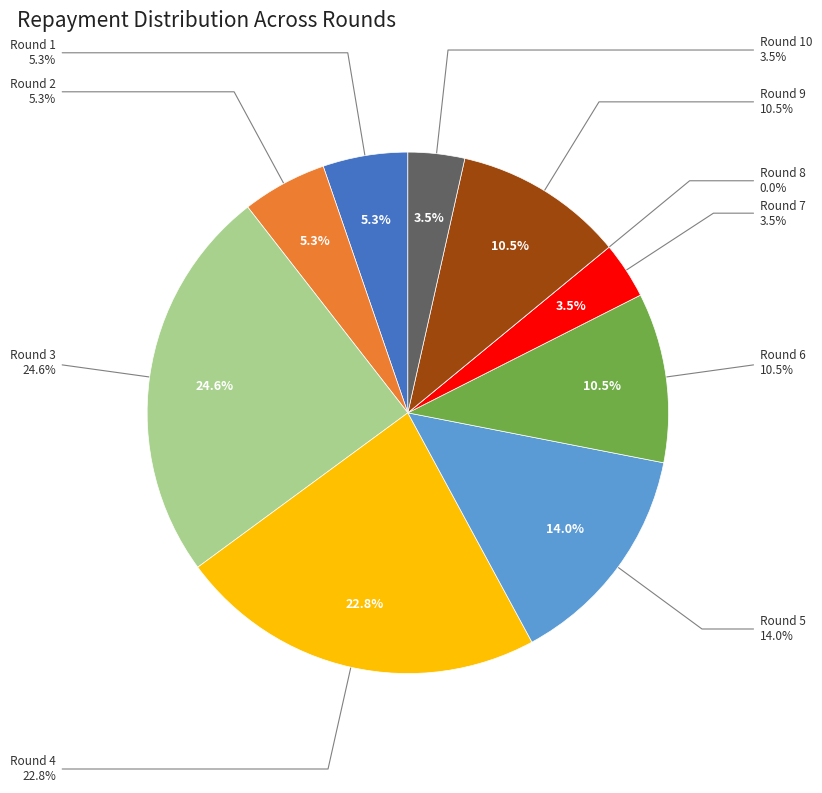

What percentage is NOT represented by Round 6?

89.5%